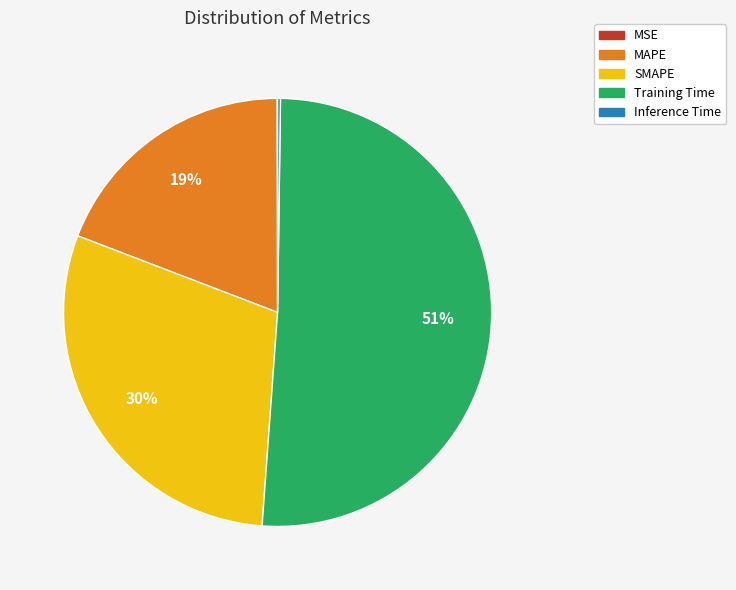

To the nearest percent, what is the average slice percentage?

20%